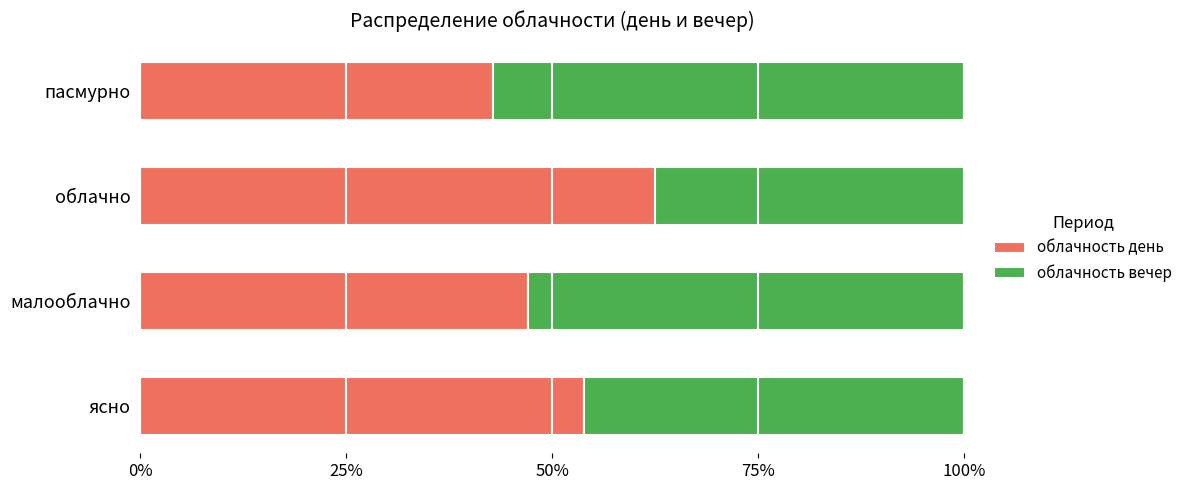

How many data points in облачность день are above 53?

2